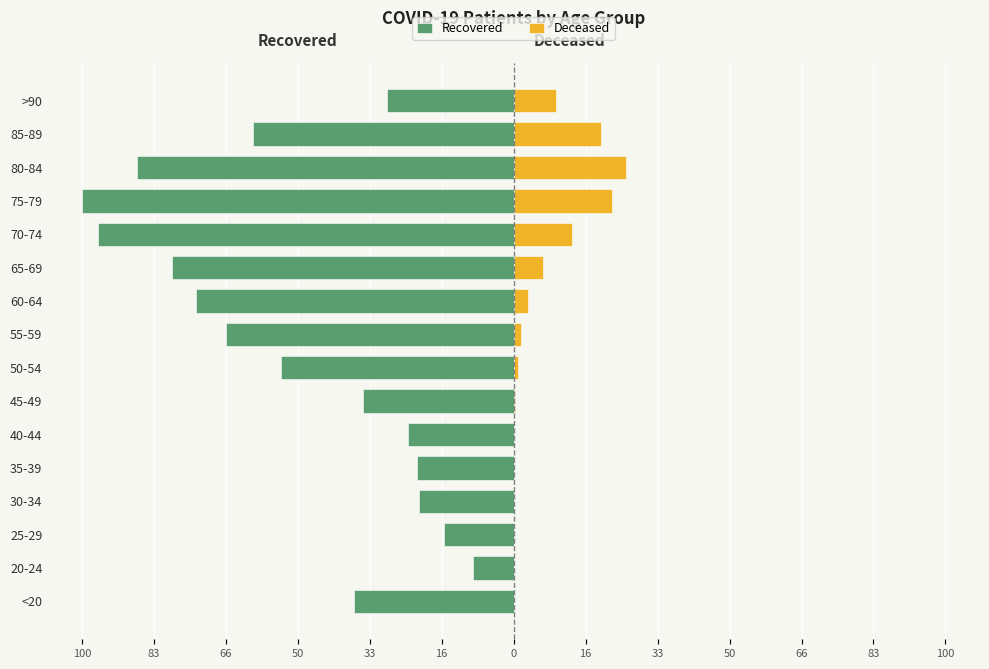

The Deceased series shows 9.8 at >90. True or false?

True